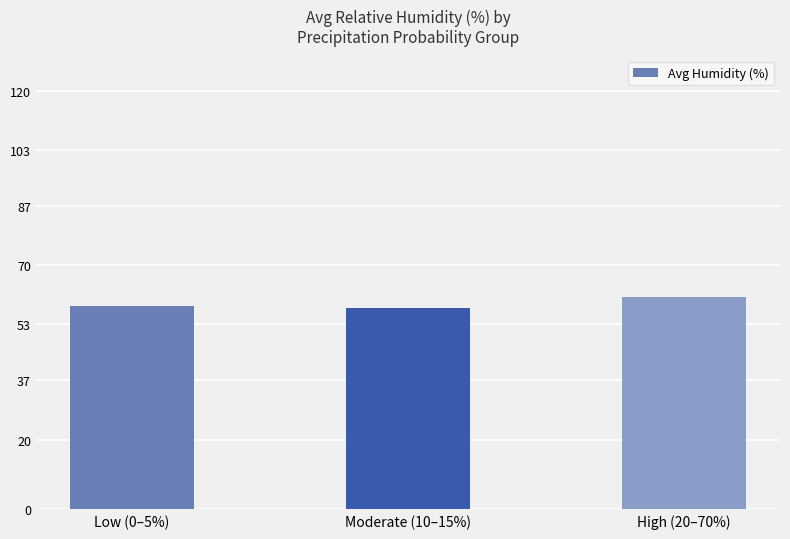

Reading left to right, what are all the values shown in this chart?

58.2	57.6	60.9